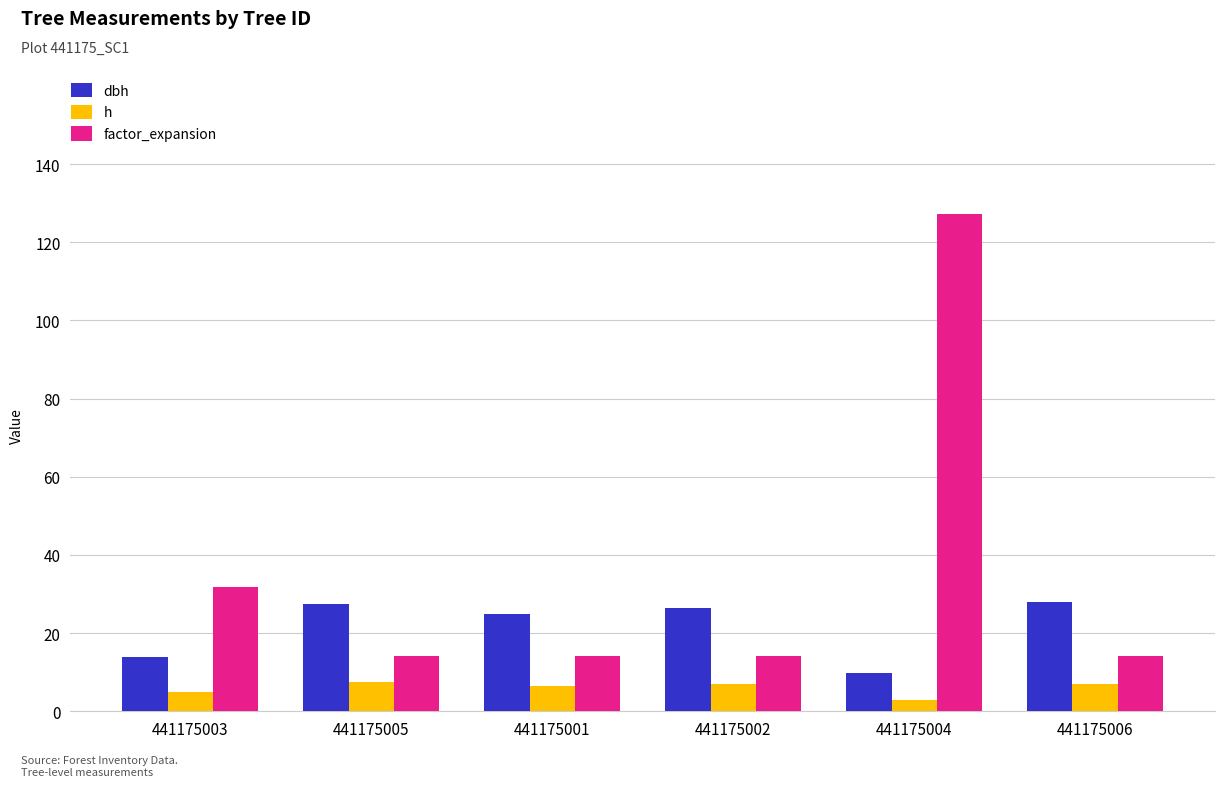

List the series in order of their overall mean, lowest first.

h, dbh, factor_expansion